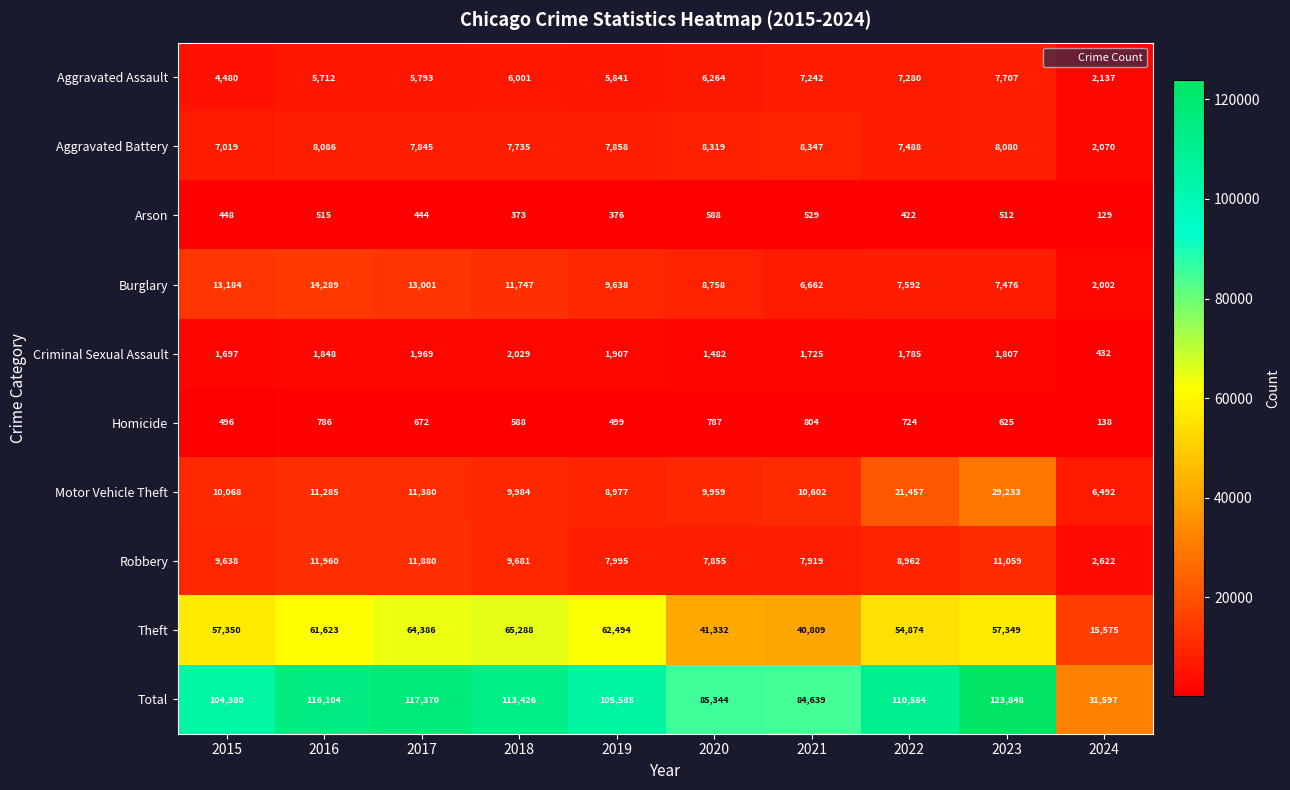

Which category has the lowest value across all series?

2024